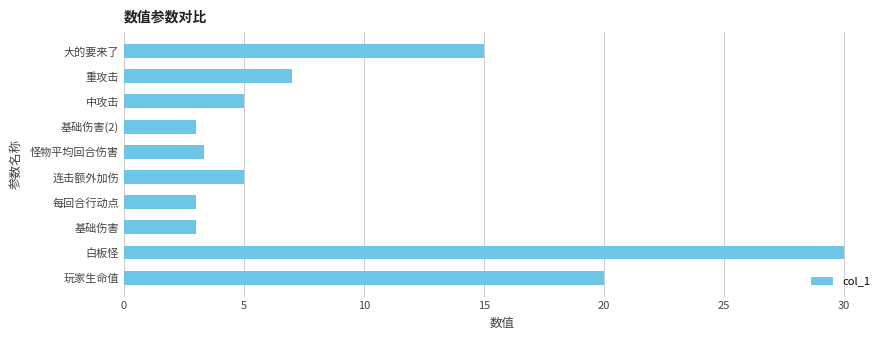

What is the average value?

9.4